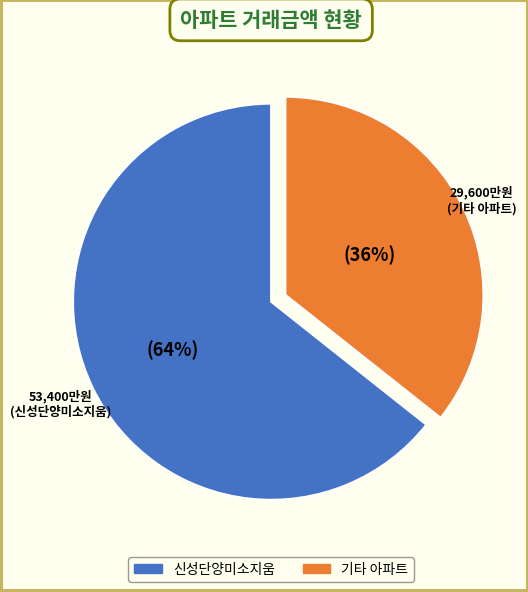

To the nearest percent, what is the average slice percentage?

50%